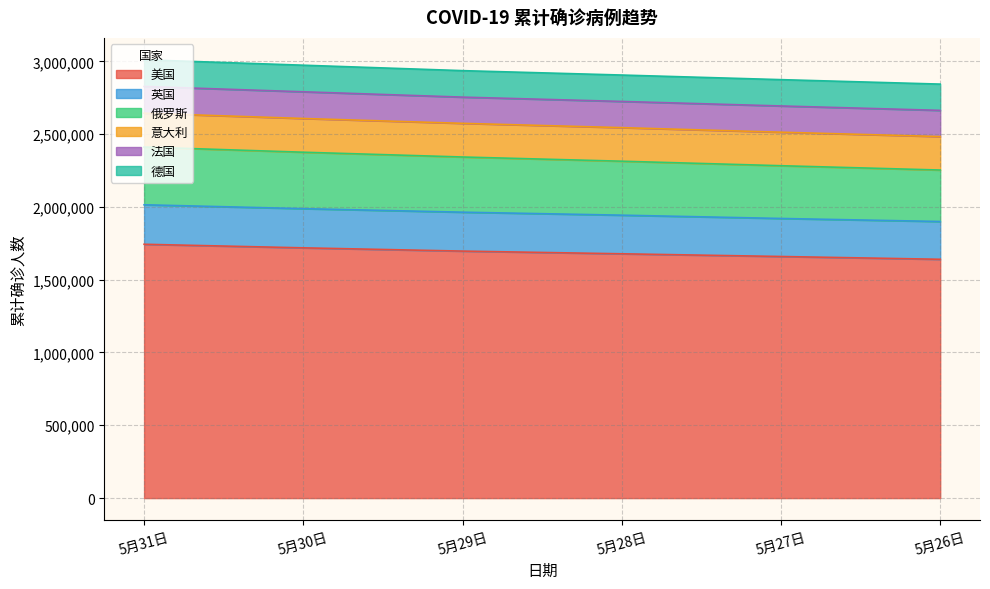

List the labels in order of 德国 value, smallest first.

5月26日, 5月27日, 5月28日, 5月29日, 5月30日, 5月31日